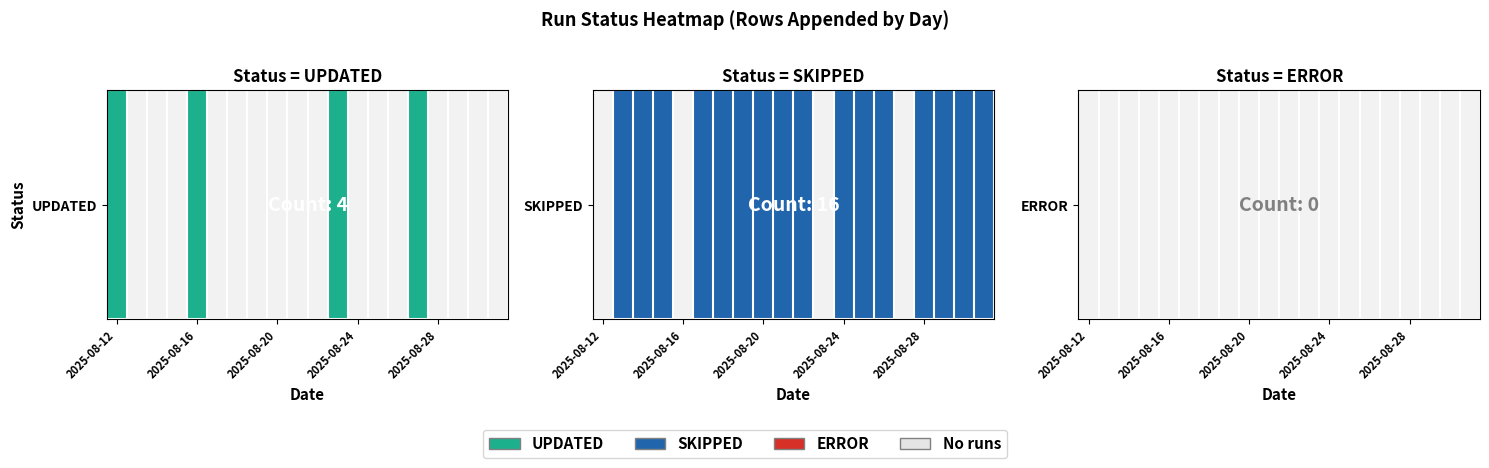

How many values in UPDATED are above zero?

4